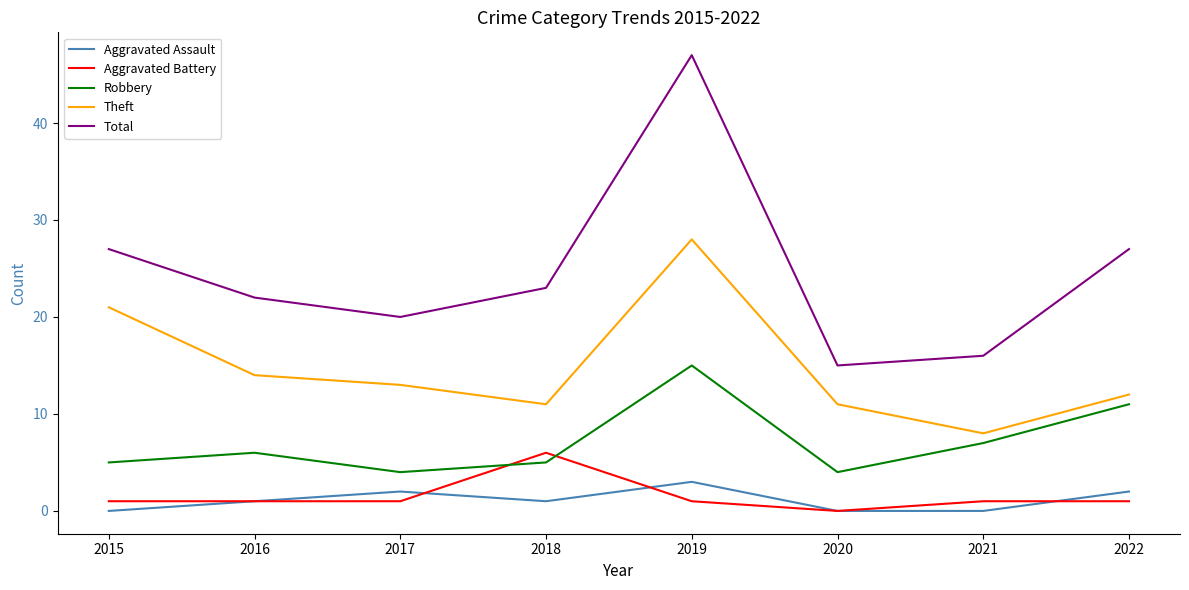

What is the lowest value of the Theft series?

8